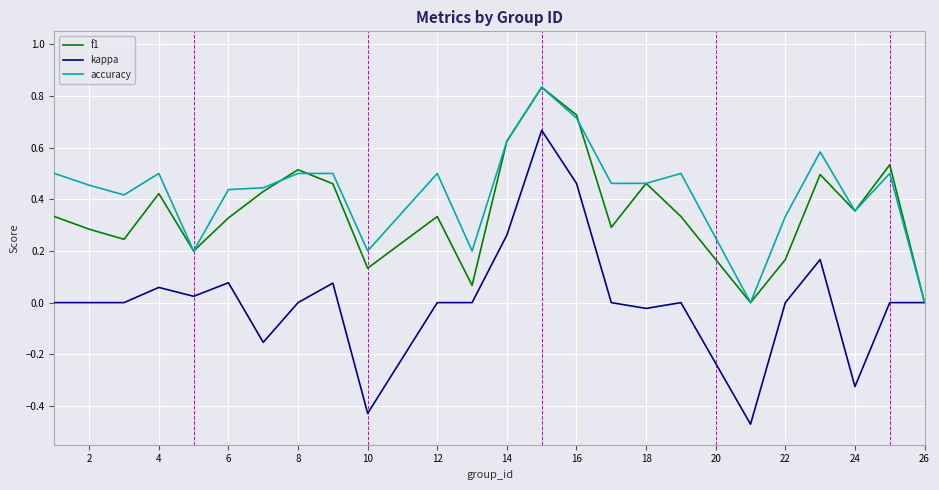

Which series has the widest spread of values?

kappa